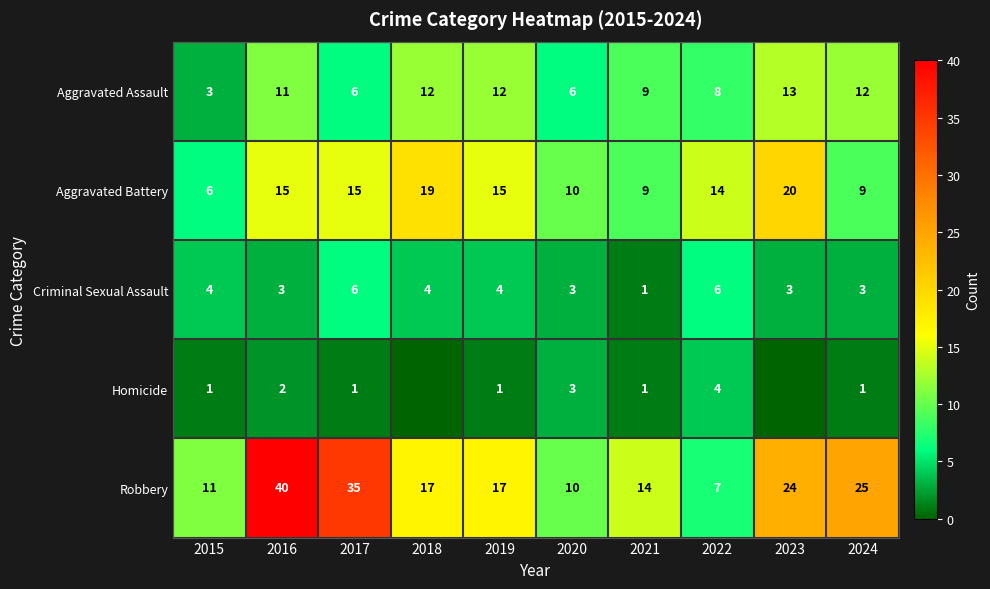

What is the average value of the Robbery series?

20